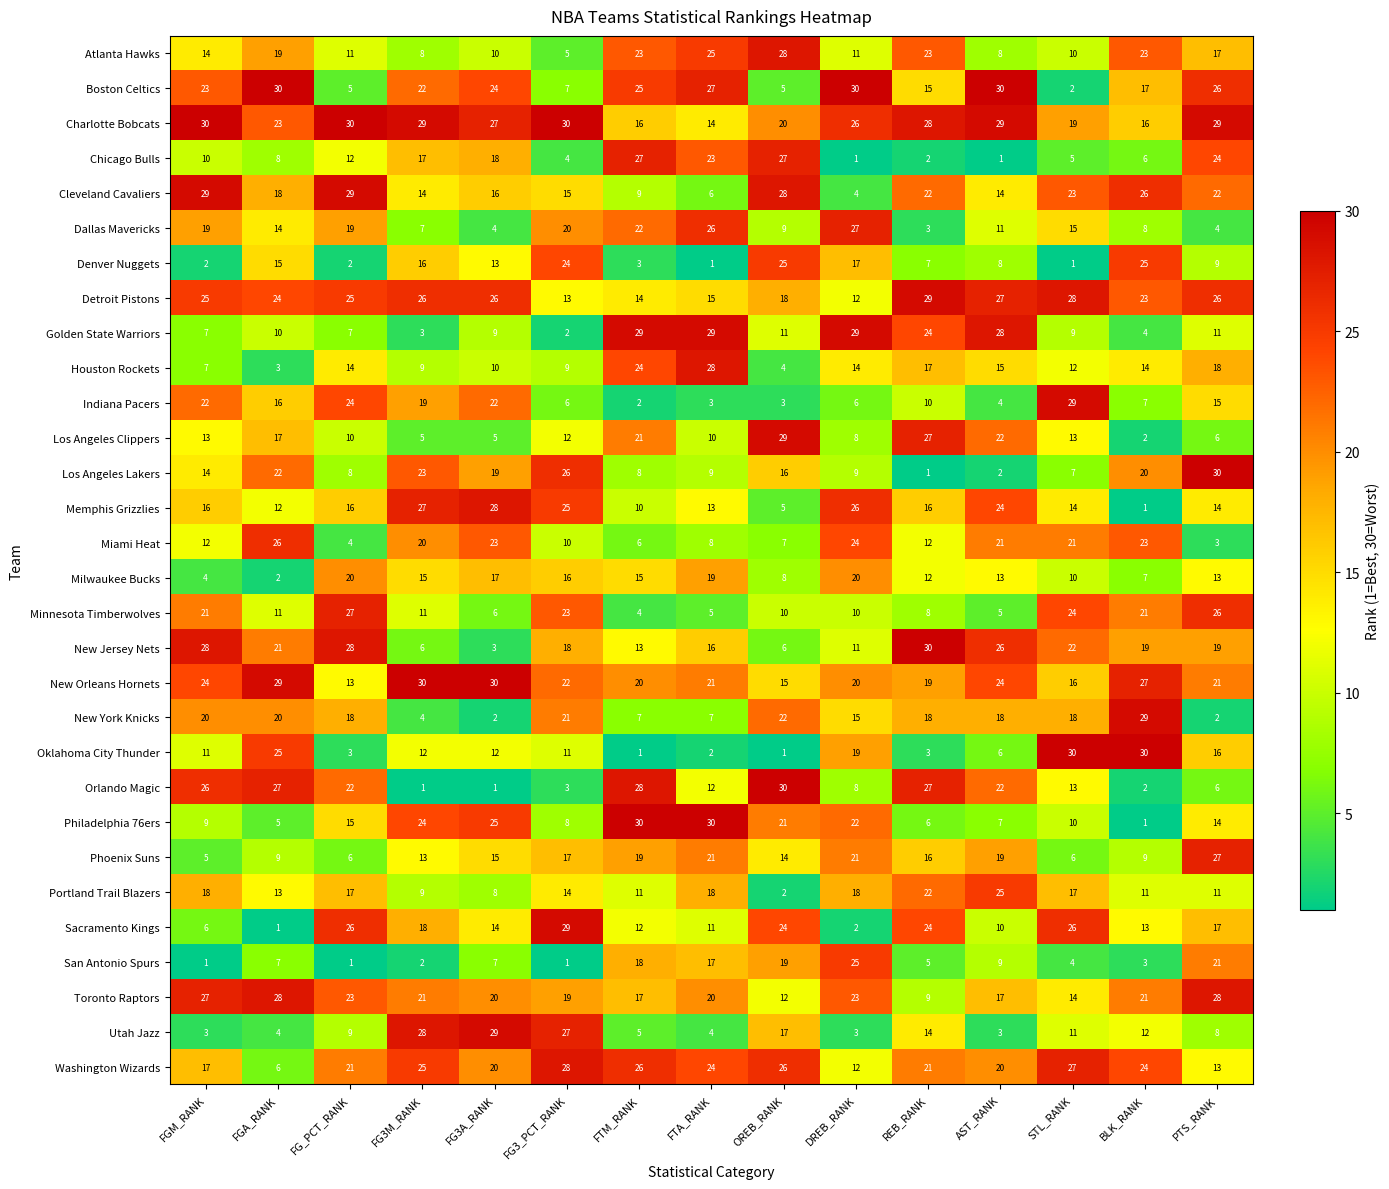

Which series changed the most between FGA_RANK and FG3_PCT_RANK?

Sacramento Kings